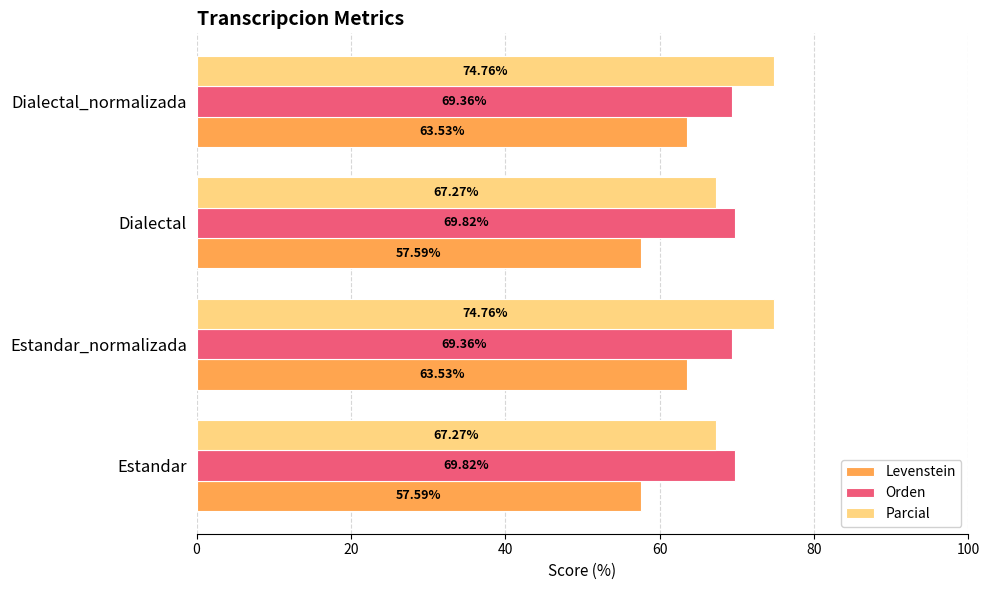

Which series has the largest range (max minus min)?

Parcial